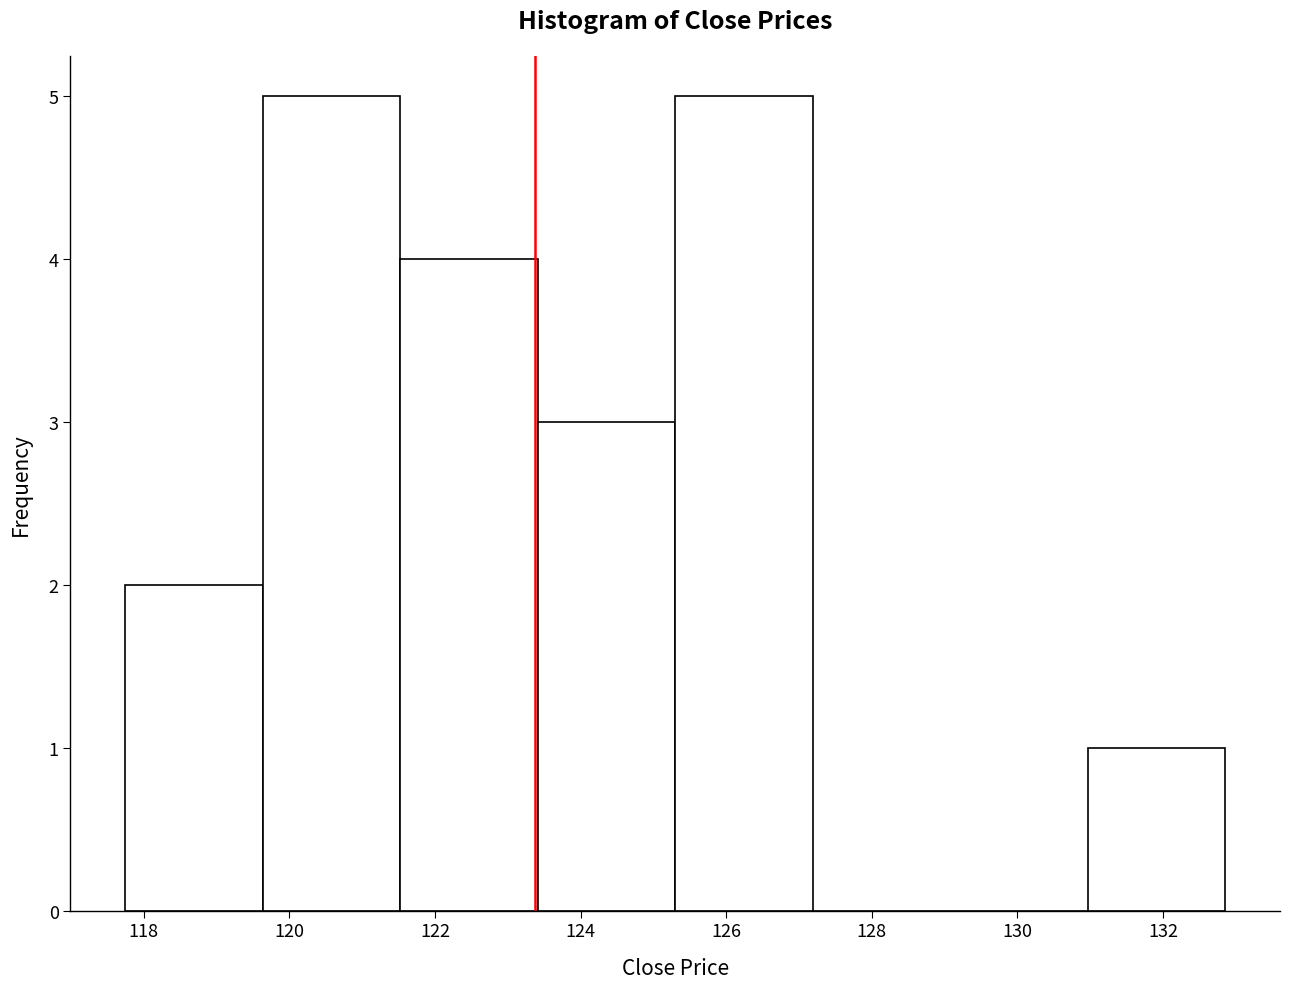

Reading left to right, transcribe this chart: for each bar, give the range it covers on the x-axis and its height. Neither the bar edges nor the heights are printed on the chart, so give them approximately, as read against the axes.

117.8 to 119.6: 2
119.6 to 121.6: 5
121.6 to 123.4: 4
123.4 to 125.4: 3
125.4 to 127.2: 5
127.2 to 129.0: 0
129.0 to 131.0: 0
131.0 to 132.8: 1